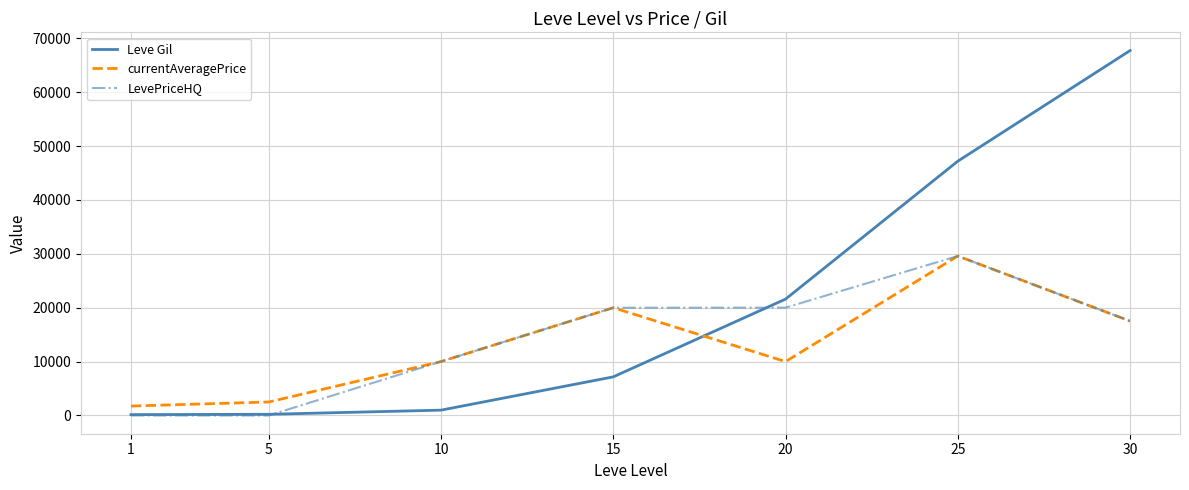

Where do currentAveragePrice and Leve Gil first cross each other?

15 and 20